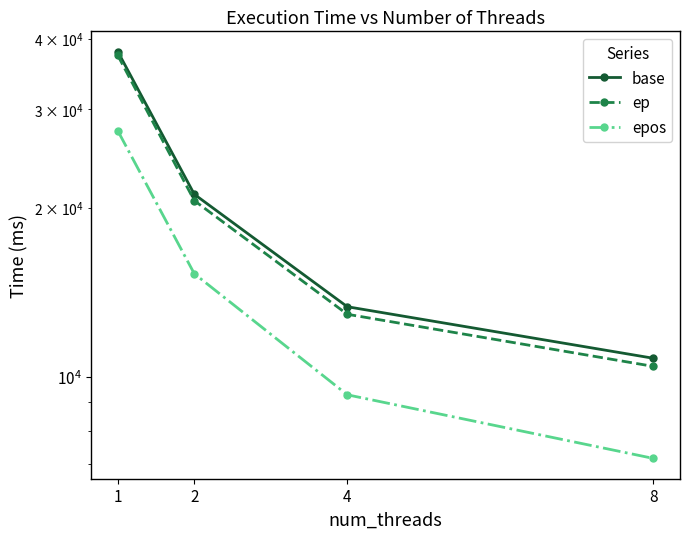

What is the sum of the epos values at 2 and 4?

24529.7